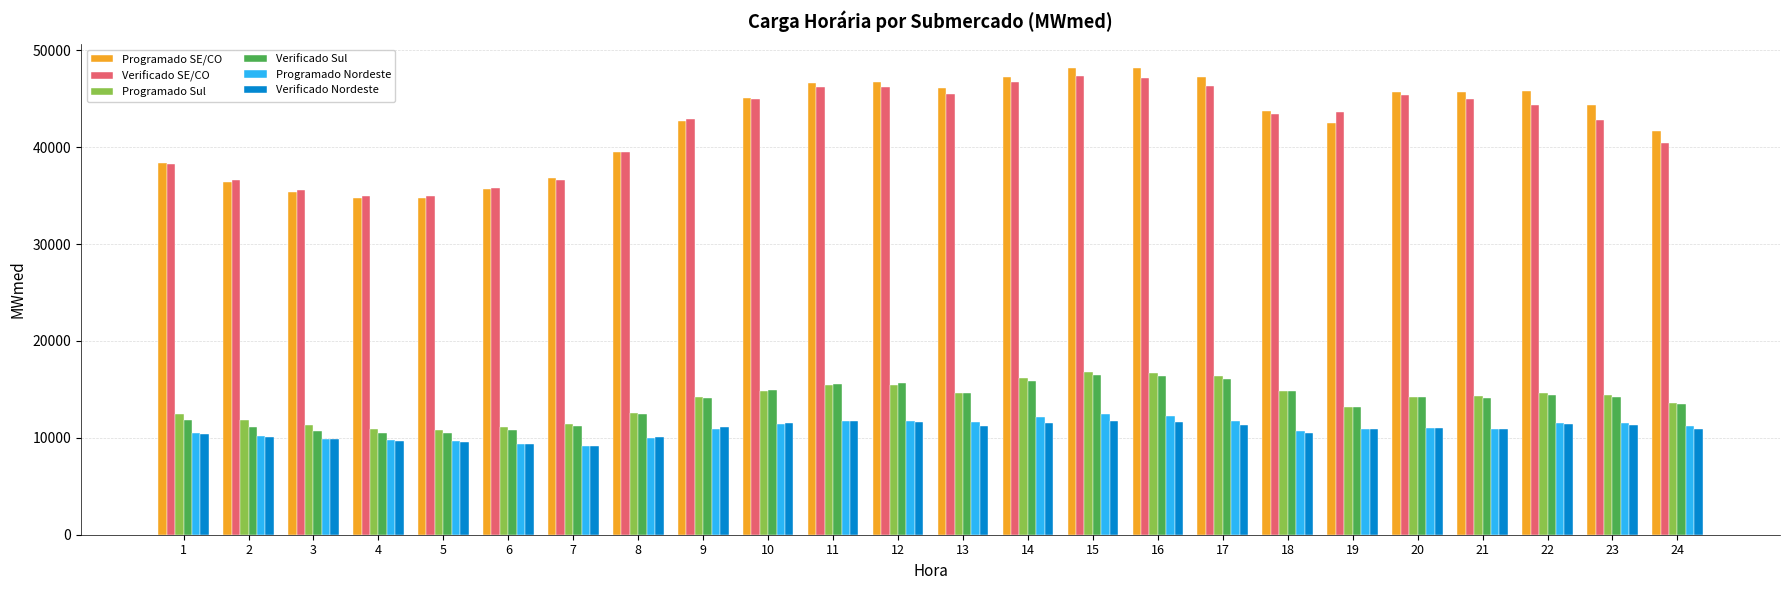

True or false: Programado Nordeste has a value of 9744.5 at 4.

True